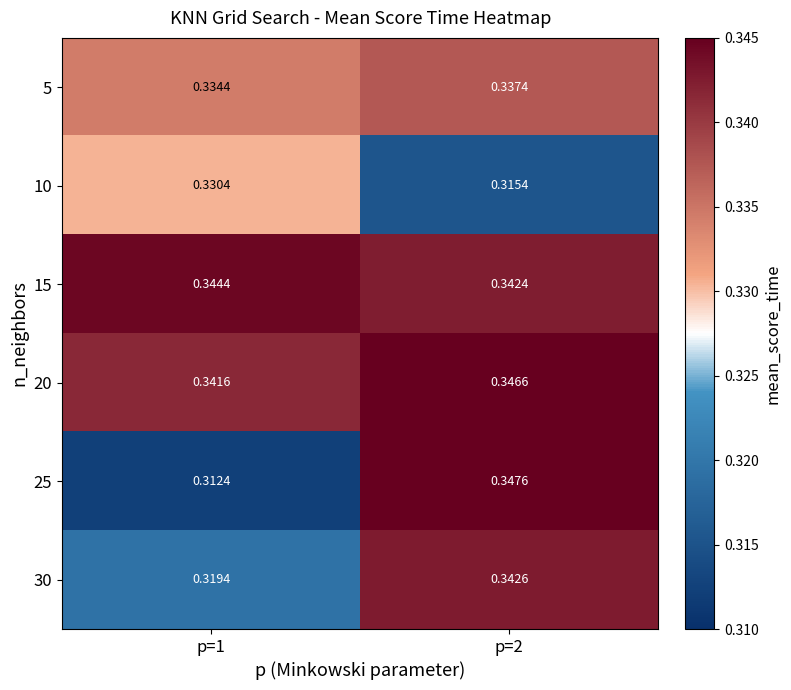

At which category does the chart reach its peak across all series?

p=2